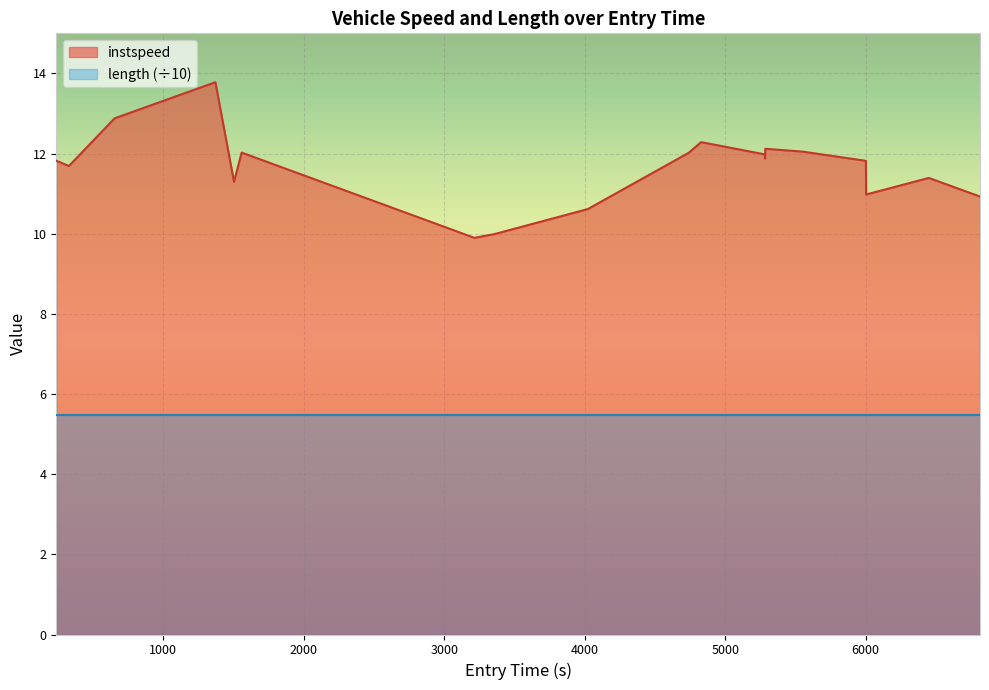

What is the difference between the maximum and second lowest values?

3.8